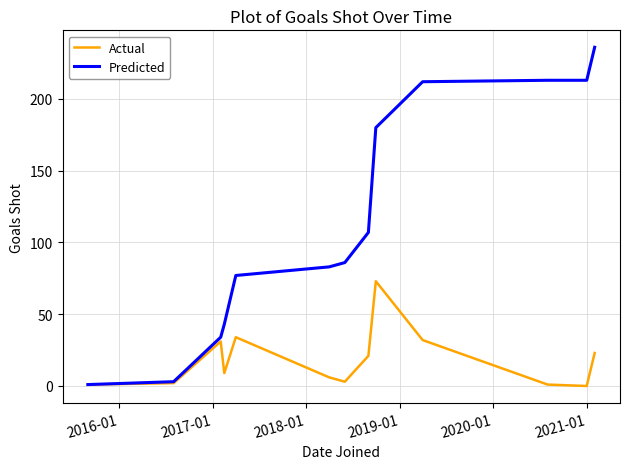

Which series has the largest total across all categories?

Predicted